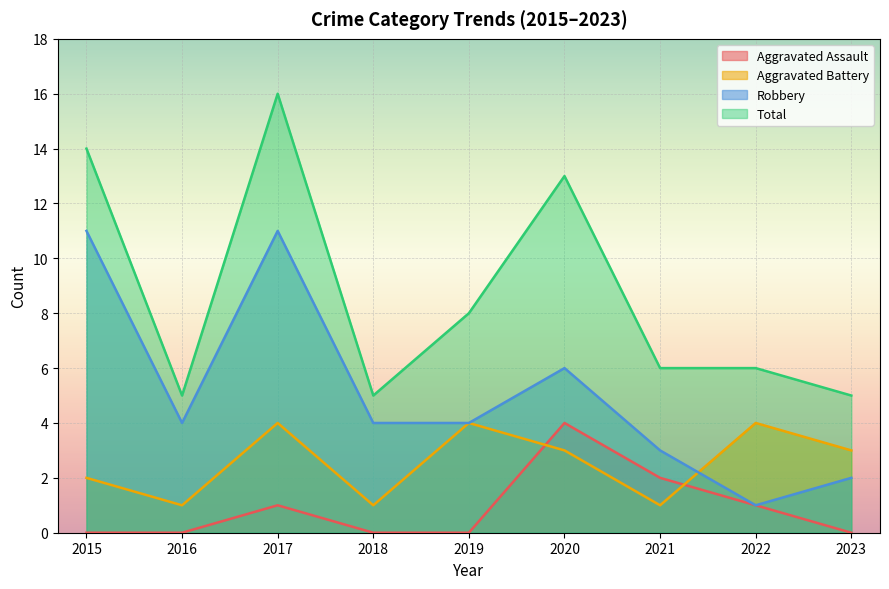

True or false: Total and Aggravated Battery cross at least once.

False